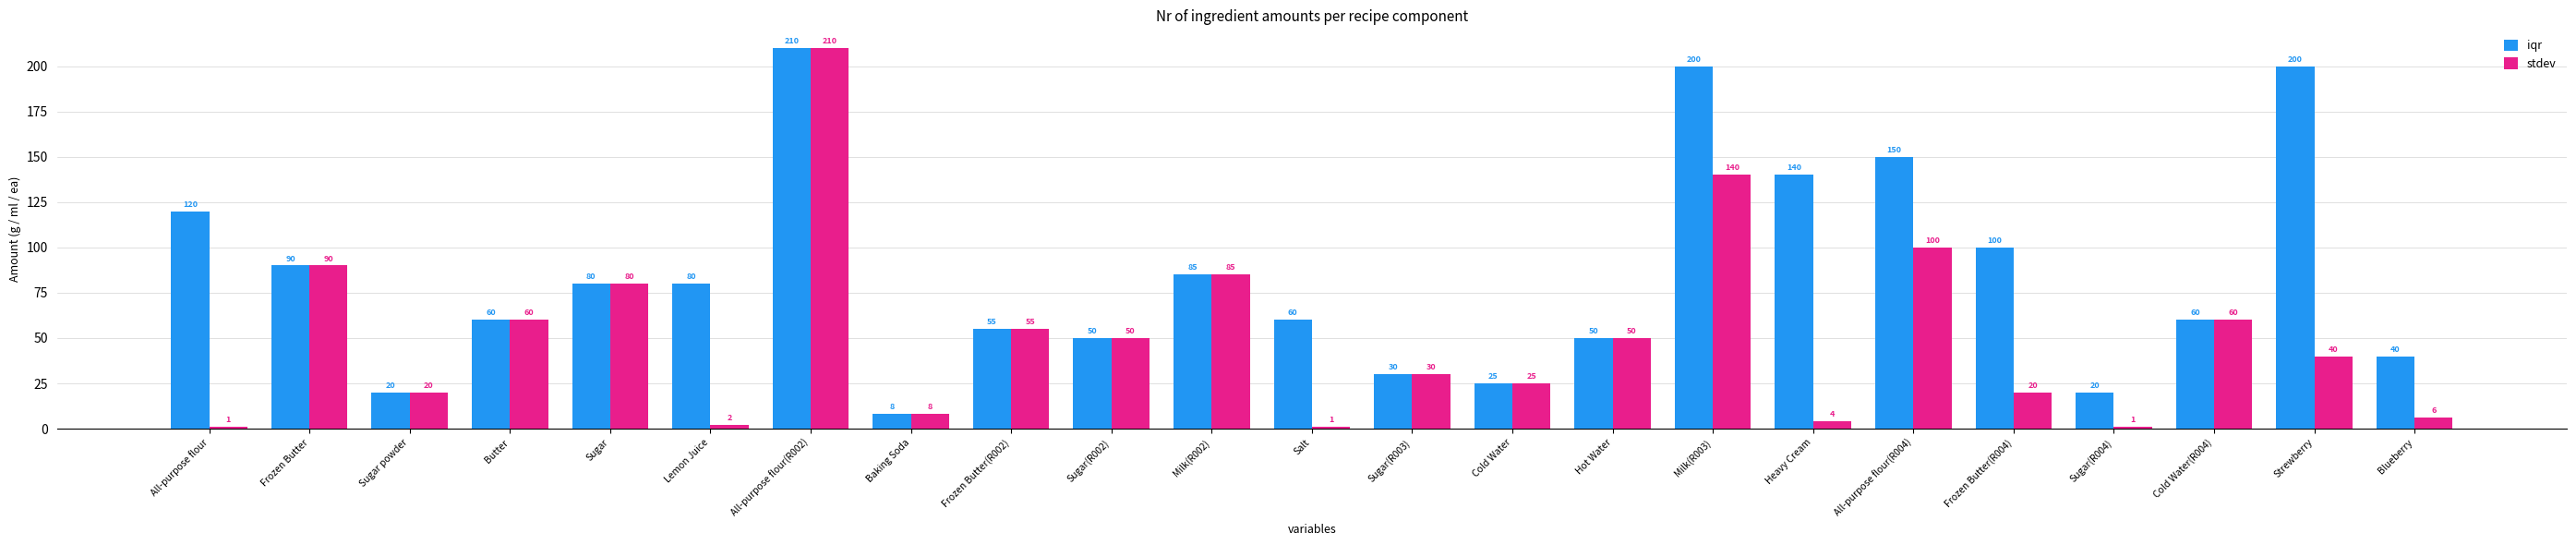

Reading left to right, transcribe all the data shown in this chart.

iqr: 120	90	20	60	80	80	210	8	55	50	85	60	30	25	50	200	140	150	100	20	60	200	40
stdev: 1	90	20	60	80	2	210	8	55	50	85	1	30	25	50	140	4	100	20	1	60	40	6